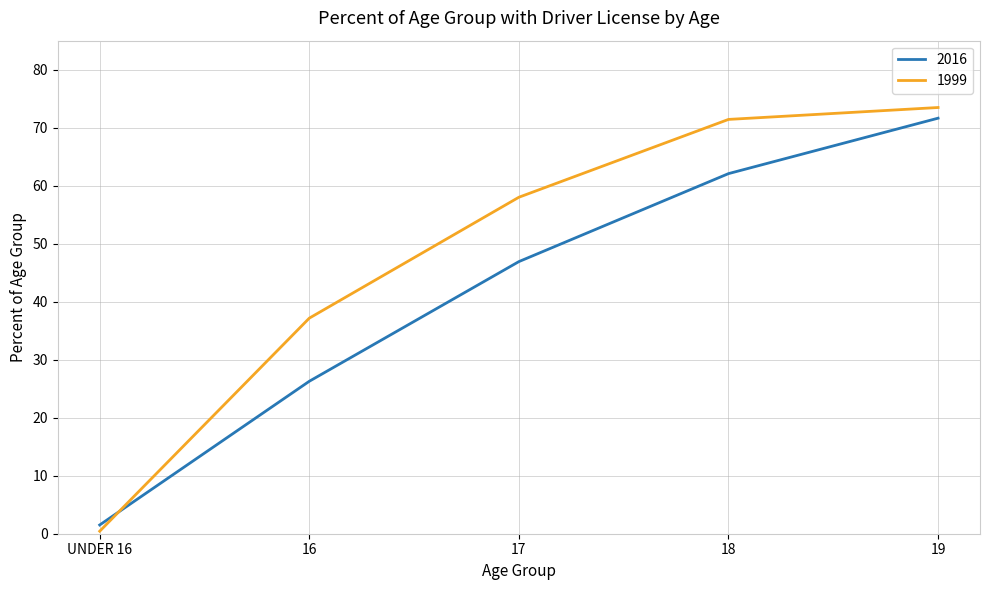

At how many categories does at least one series exceed 10?

4